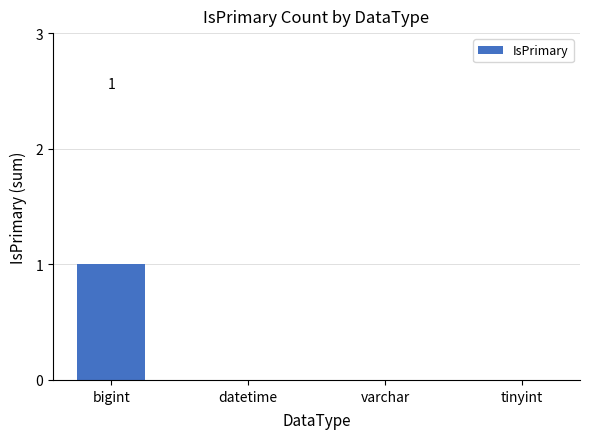

Reading left to right, list all the values displayed in this chart.

bigint=1	datetime=0	varchar=0	tinyint=0